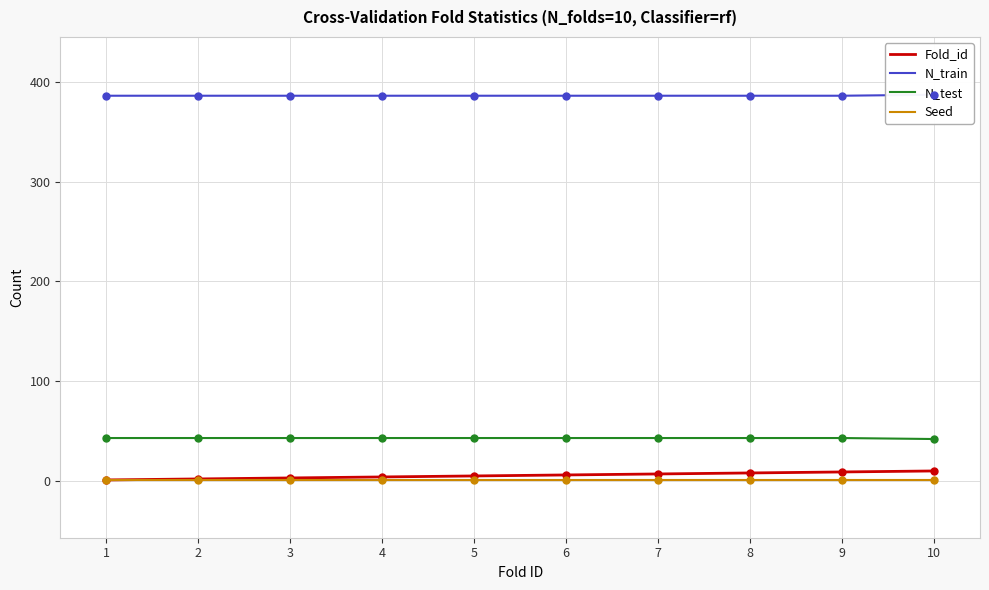

Which series has the largest total across all categories?

N_train